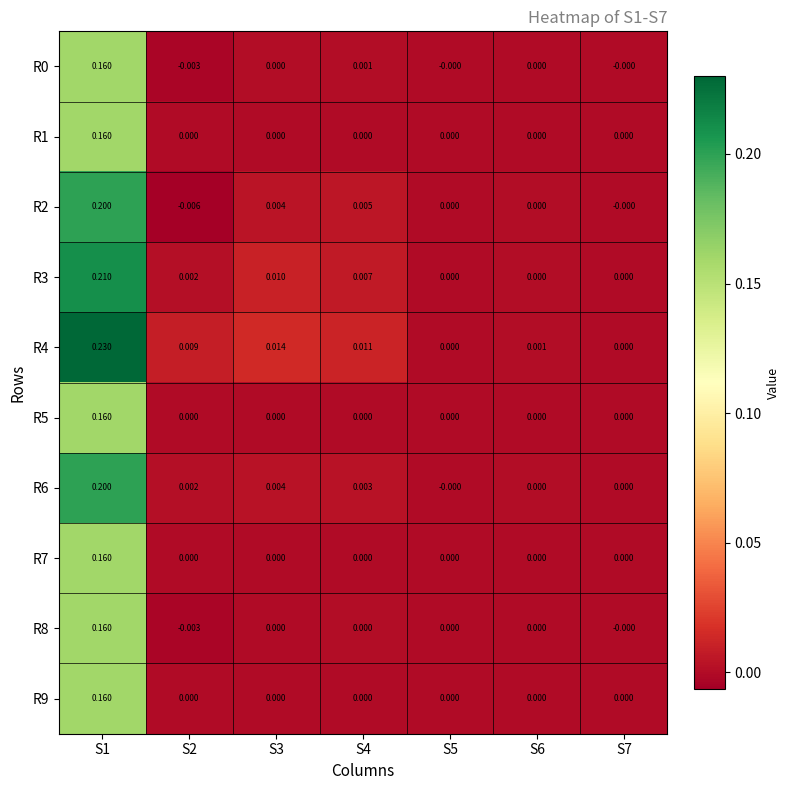

Is the value of R4 at S6 greater than the value of R6 at S2?

No